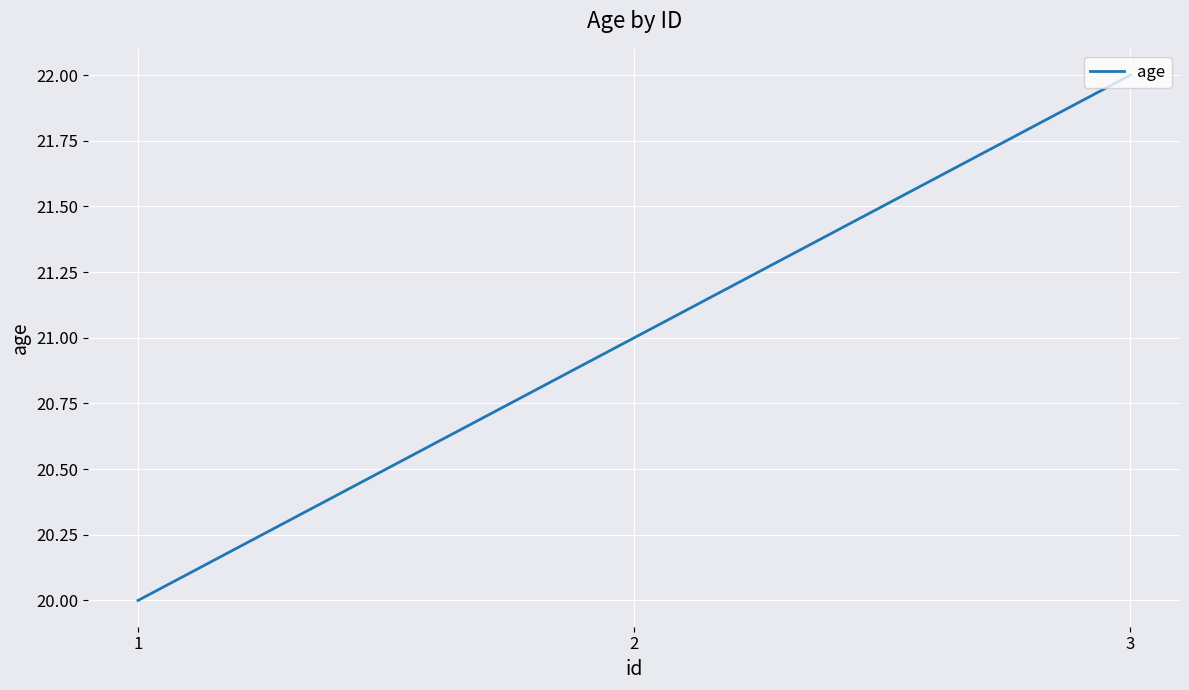

Is it true that the value at 2 is 11?

False